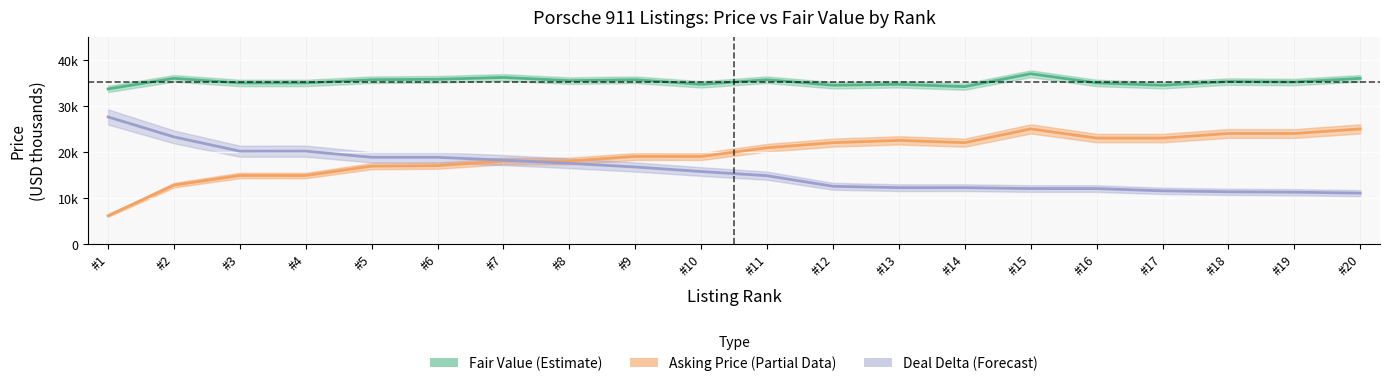

The value of deal_delta at #5 is 18.8. True or false?

True